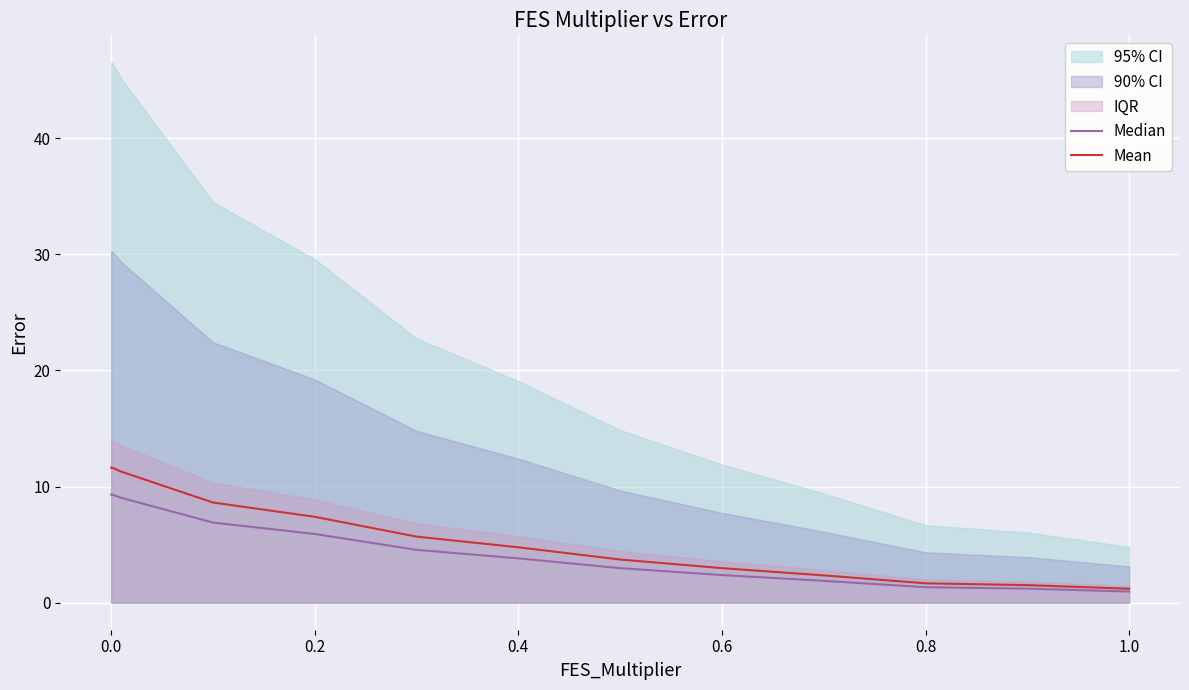

What is the value of the Mean point at the 4th from the left?

8.6